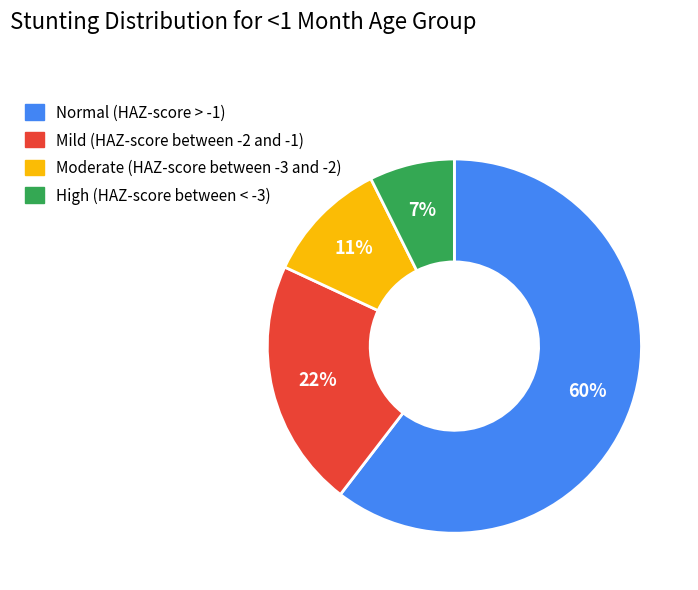

Which slice represents more than half of the pie?

Normal (HAZ-score > -1)